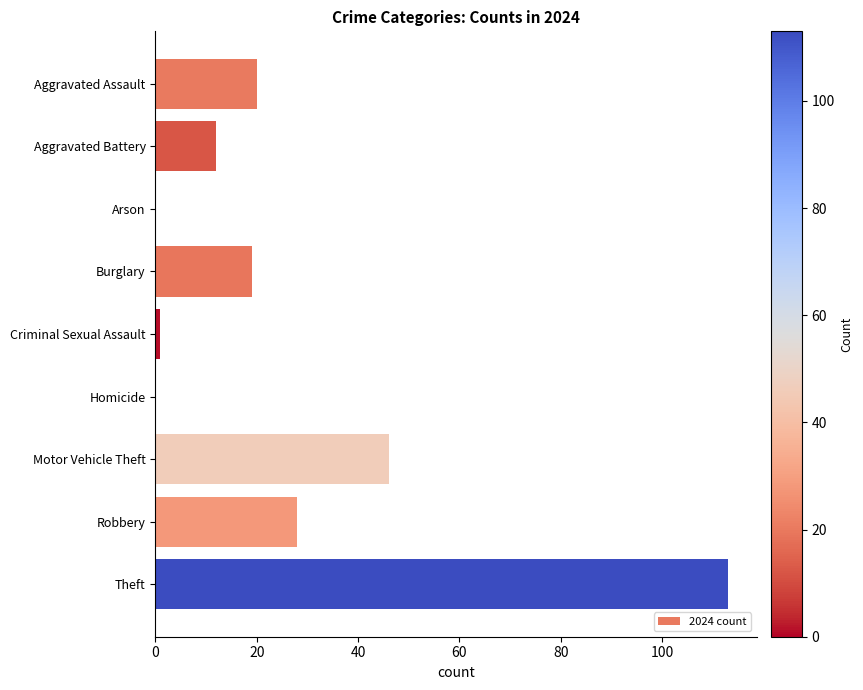

Which has a higher value, Aggravated Battery or Motor Vehicle Theft?

Motor Vehicle Theft